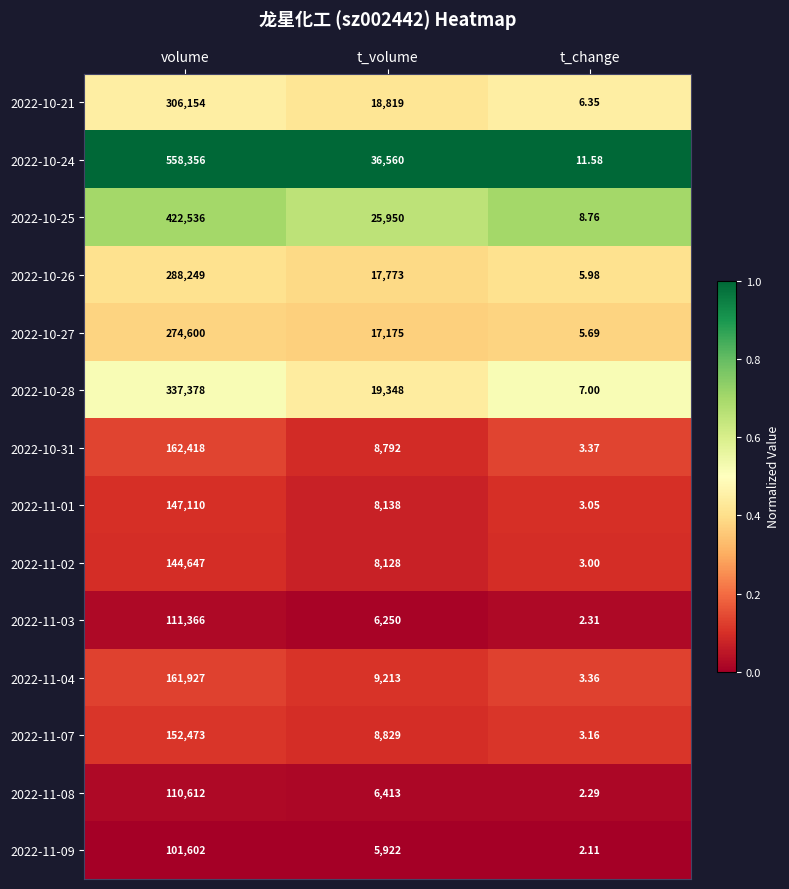

Rank the categories by 2022-10-28 value from lowest to highest.

t_change, t_volume, volume